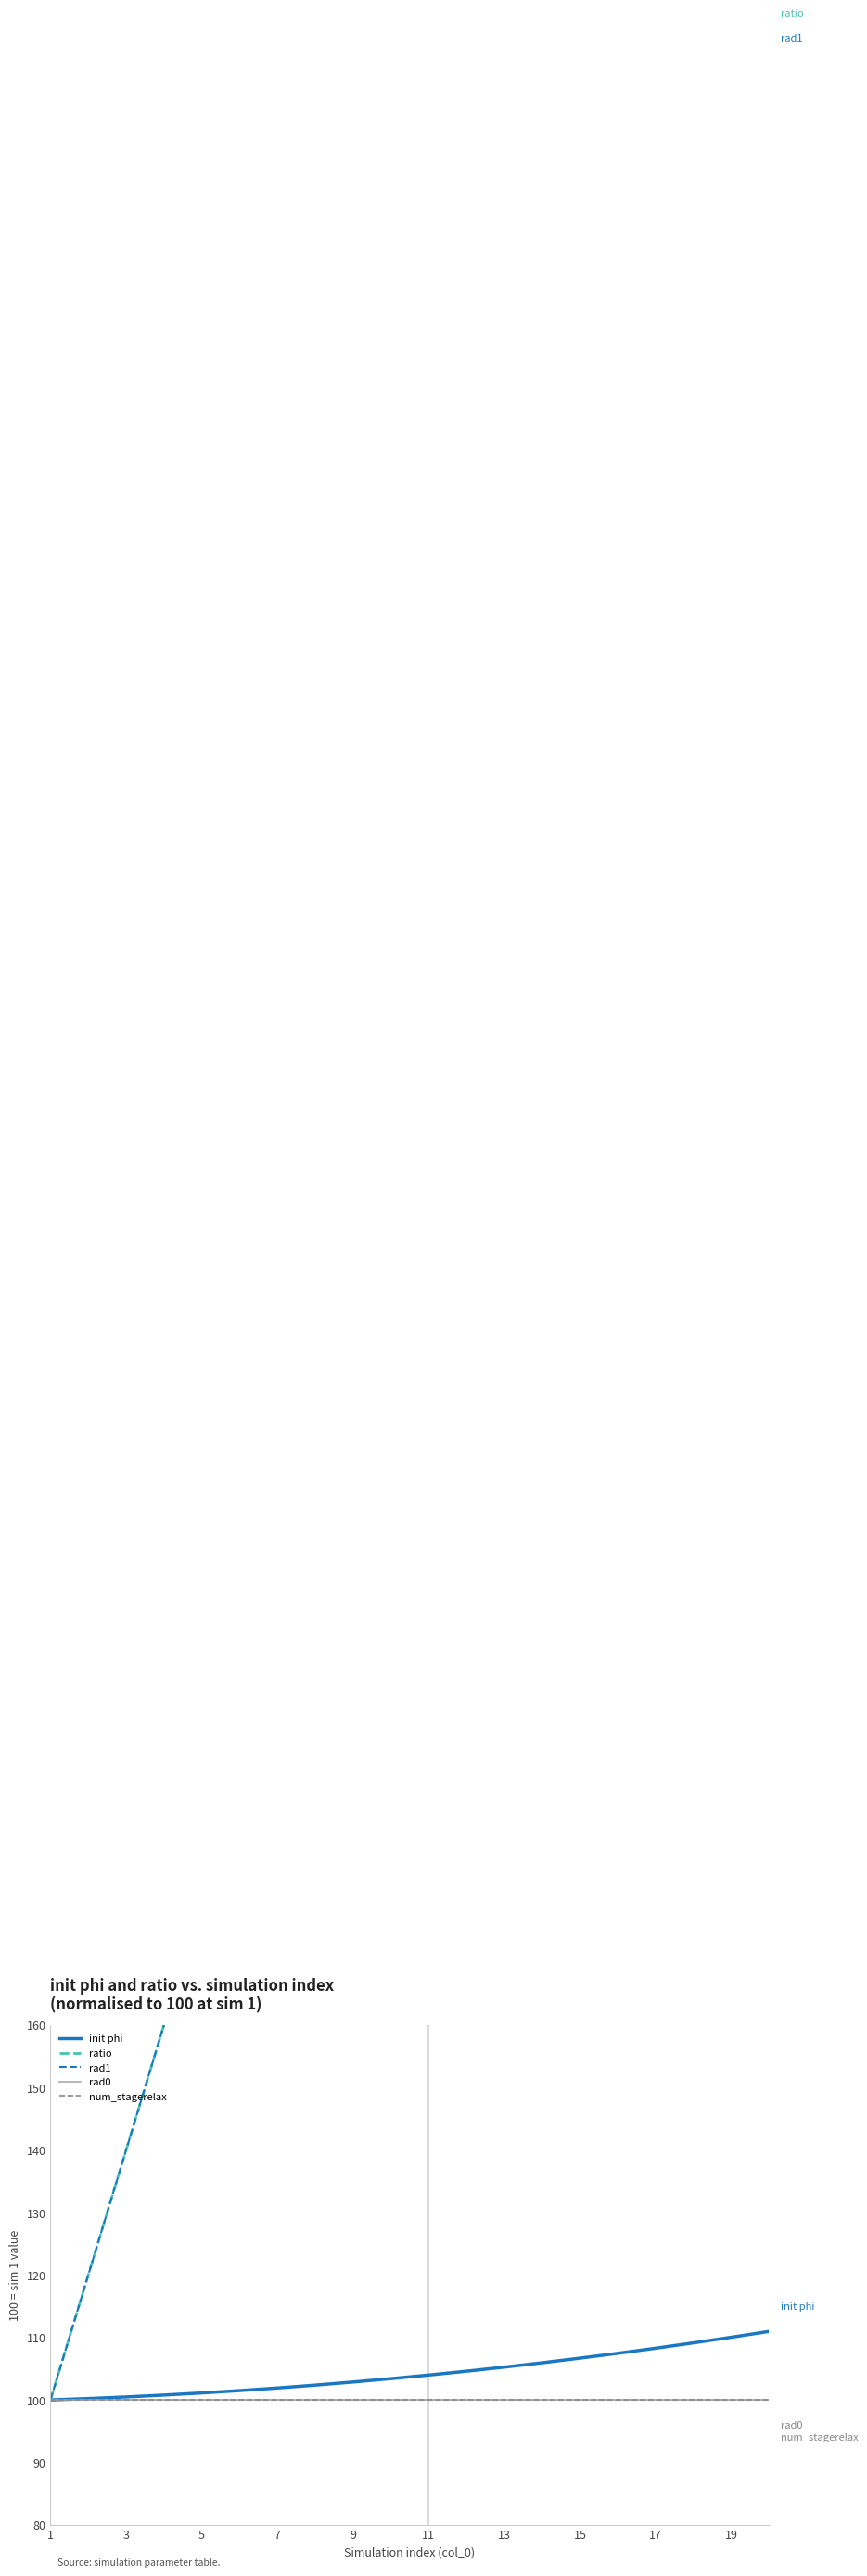

Is it true that init phi equals 111.0 at 19?

True